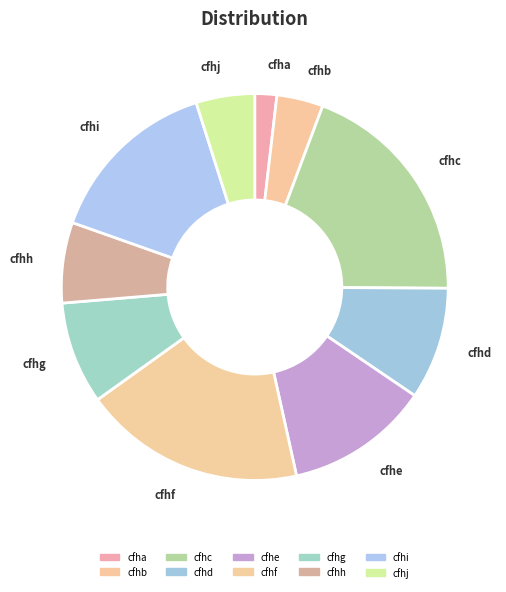

Is it true that cfhh is 7% of the pie?

True